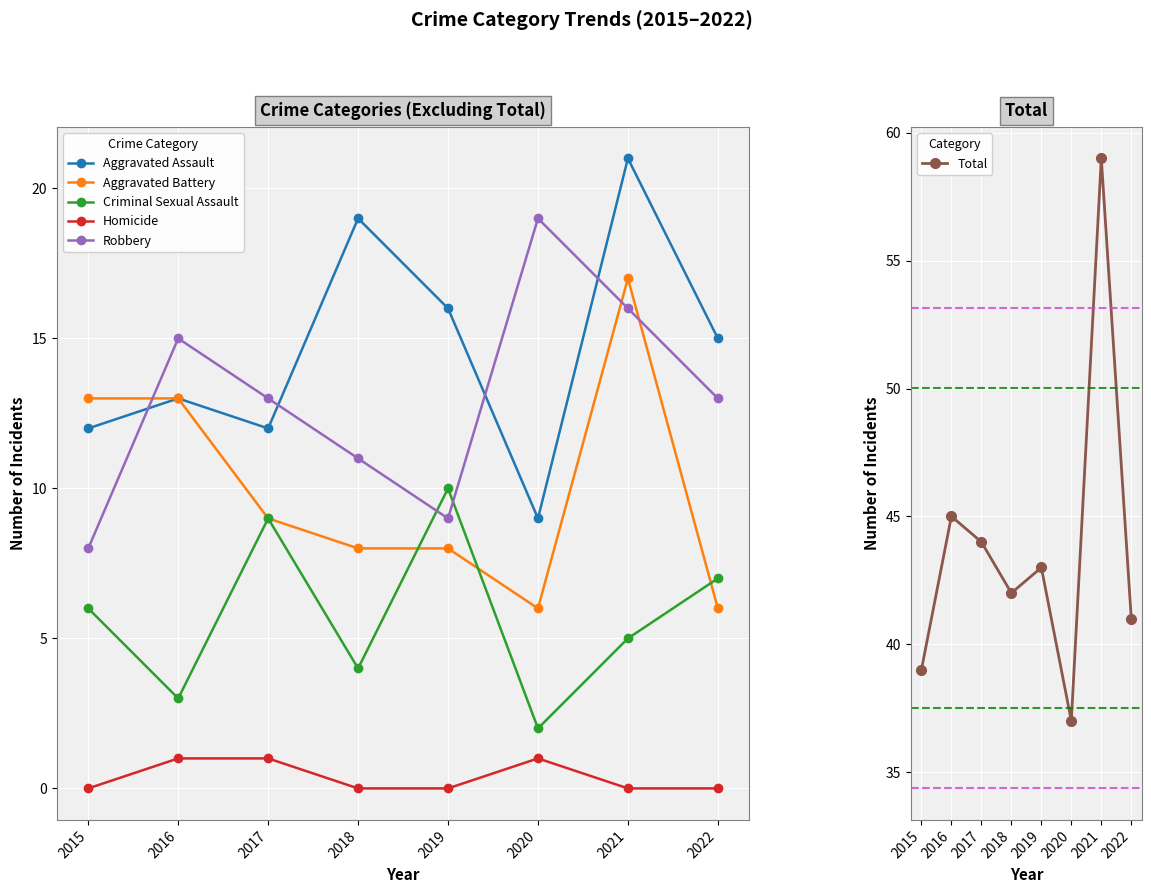

True or false: Aggravated Battery and Aggravated Assault intersect in this chart.

False